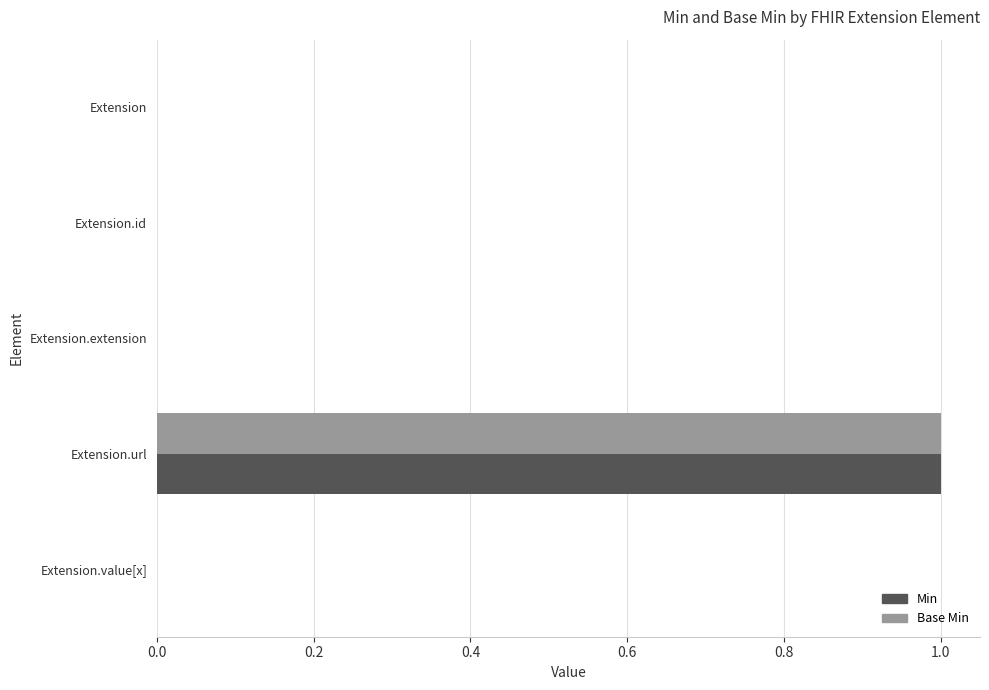

True or false: Base Min has a value of 1 at Extension.value[x].

False